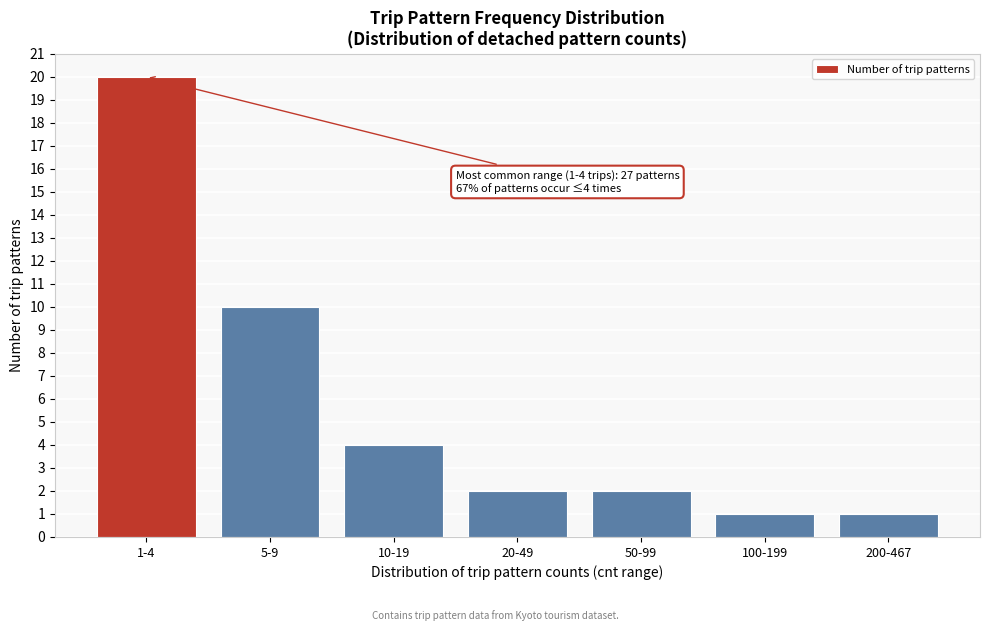

Reading left to right, list all the values displayed in this chart.

20	10	4	2	2	1	1